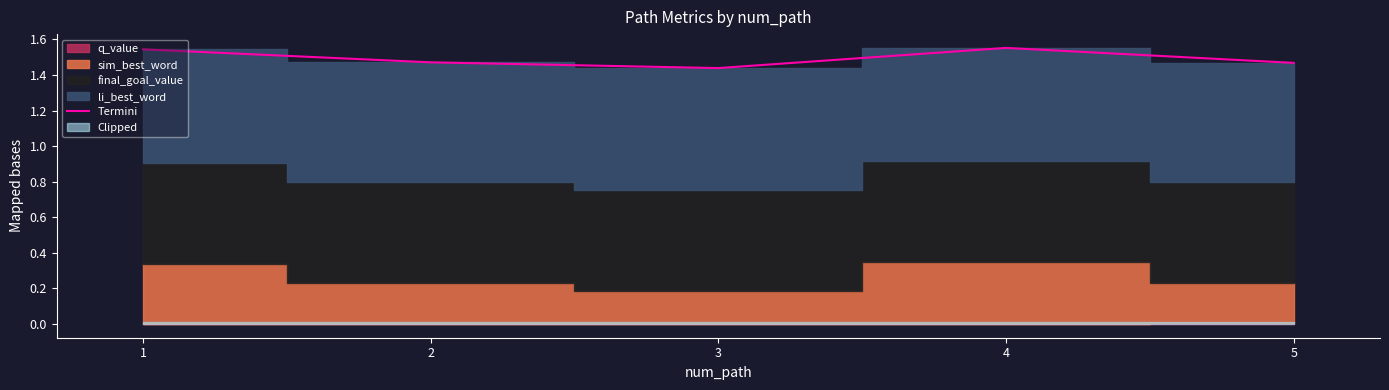

What is the value of the 3rd point from the left?

1.4